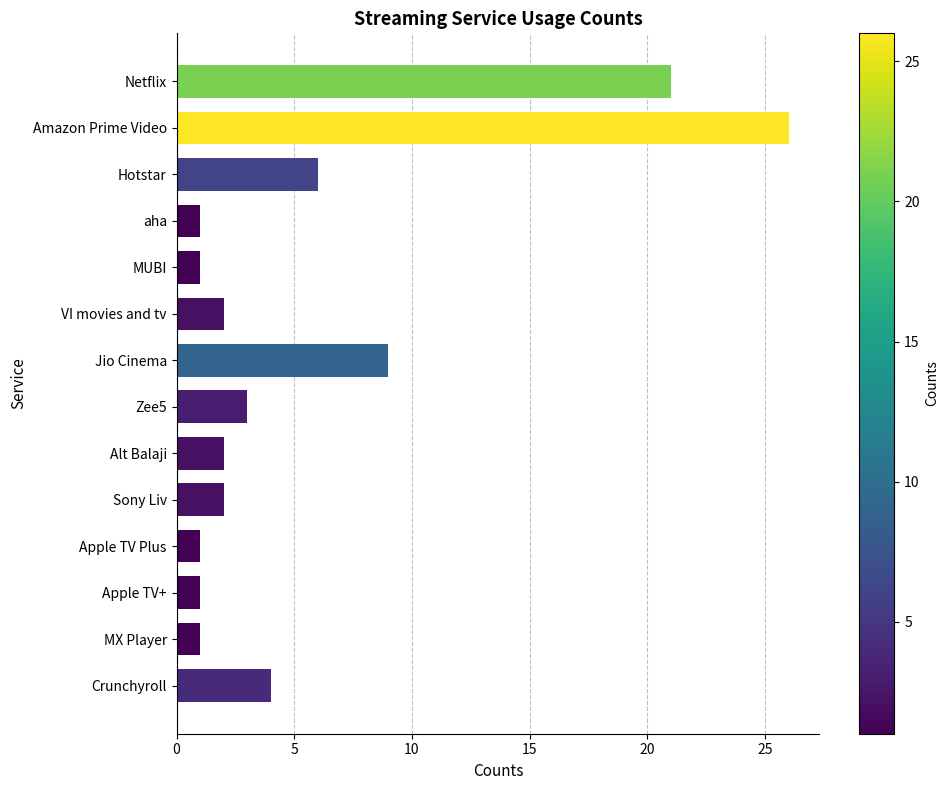

How many series are shown in this chart?

1